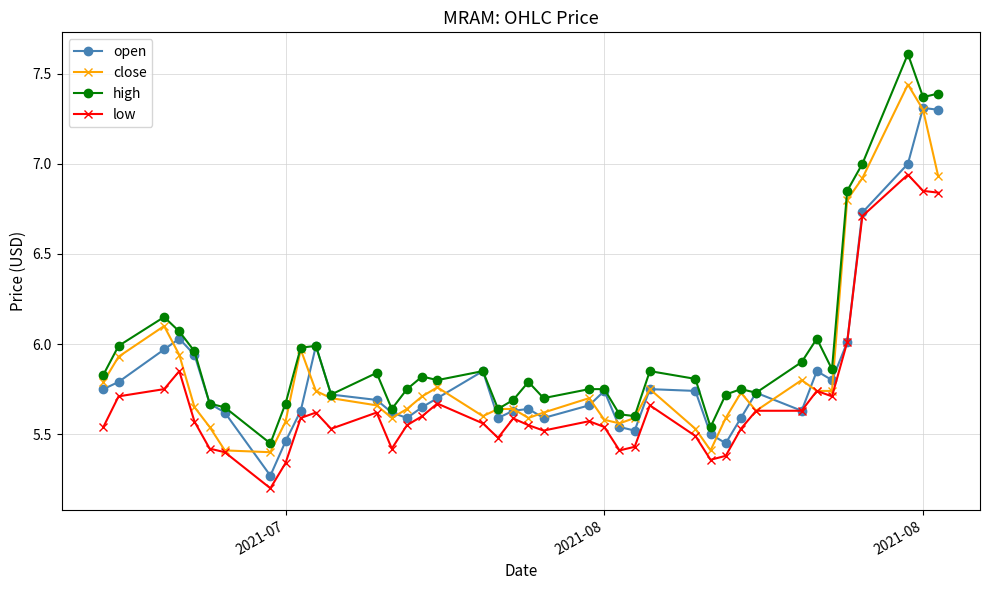

Which series has the widest spread of values?

high